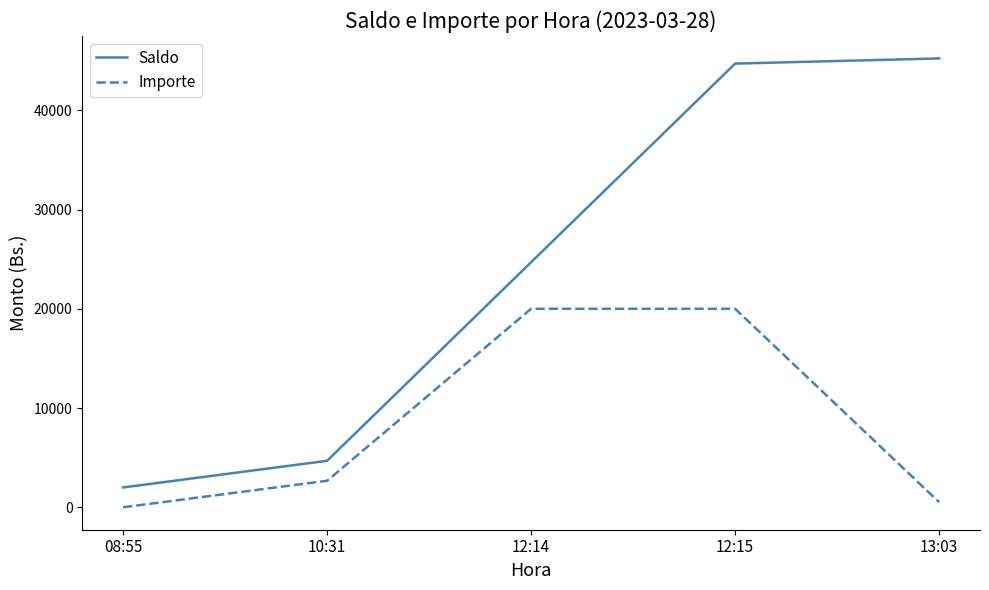

What is the difference between the second highest and second lowest values in the Importe series?

19478.1